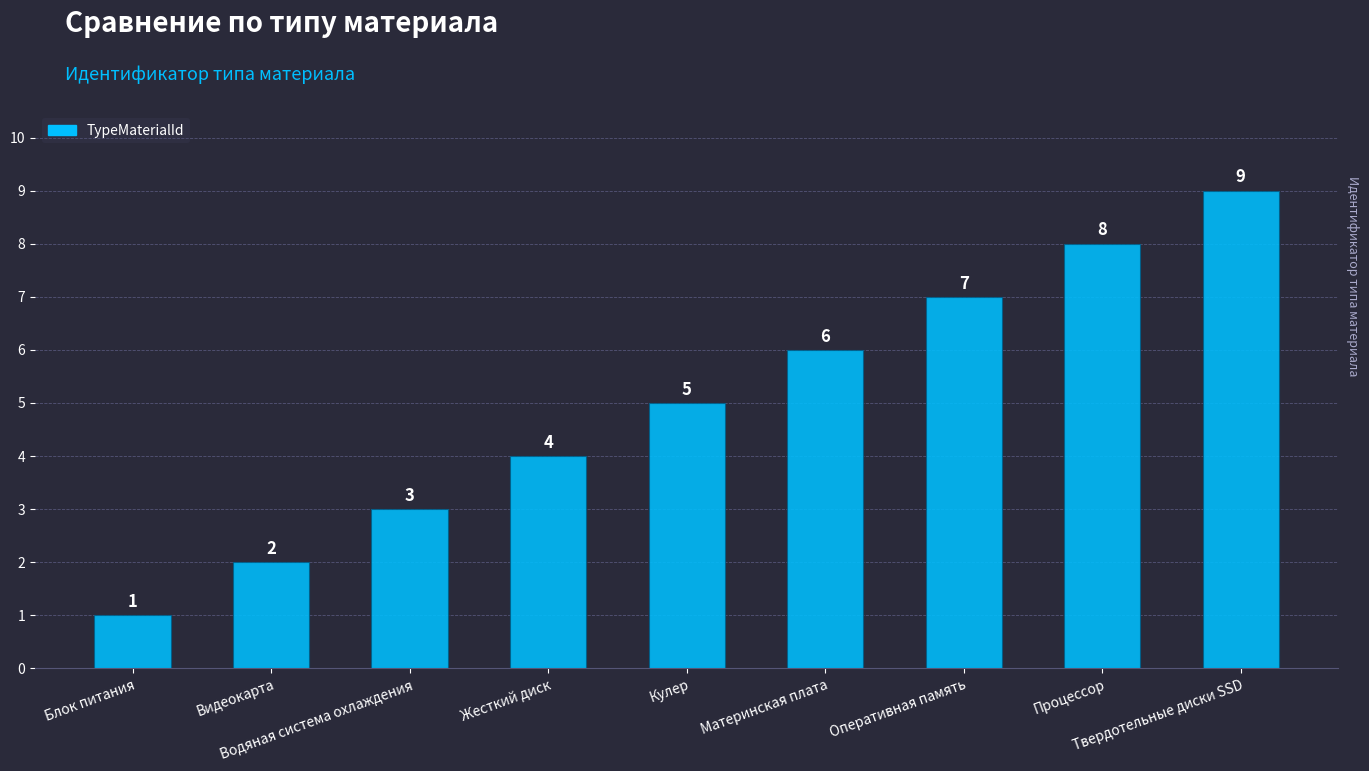

Are the bars horizontal?

No